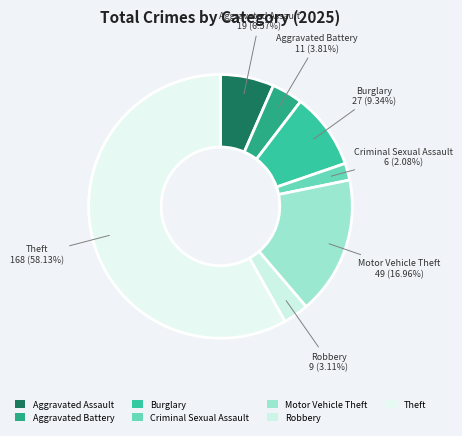

What is the total percentage of Robbery and Theft?

61.2%